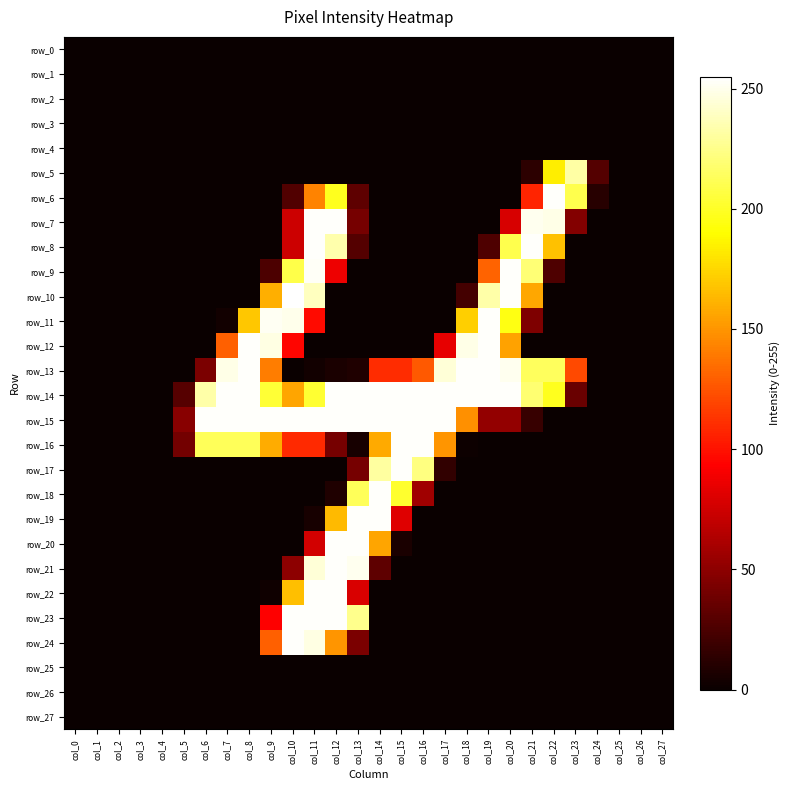

The row_17 series shows 0 at col_24. True or false?

True